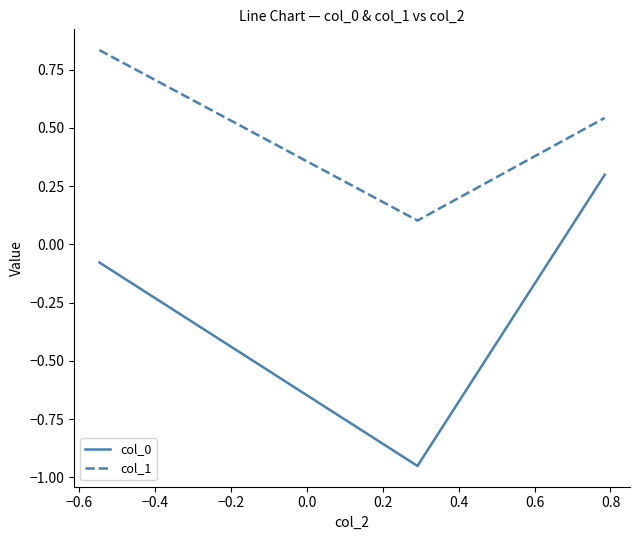

What is the difference between the maximum and minimum values in the col_0 series?

1.2